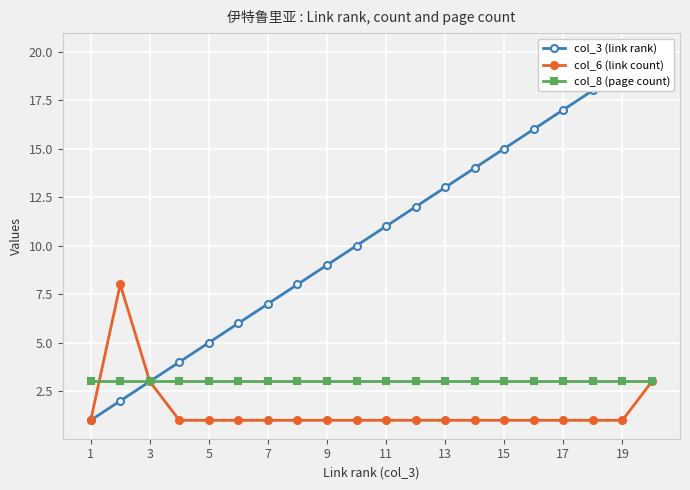

What is the lowest value of the col_8 (page count) series?

3